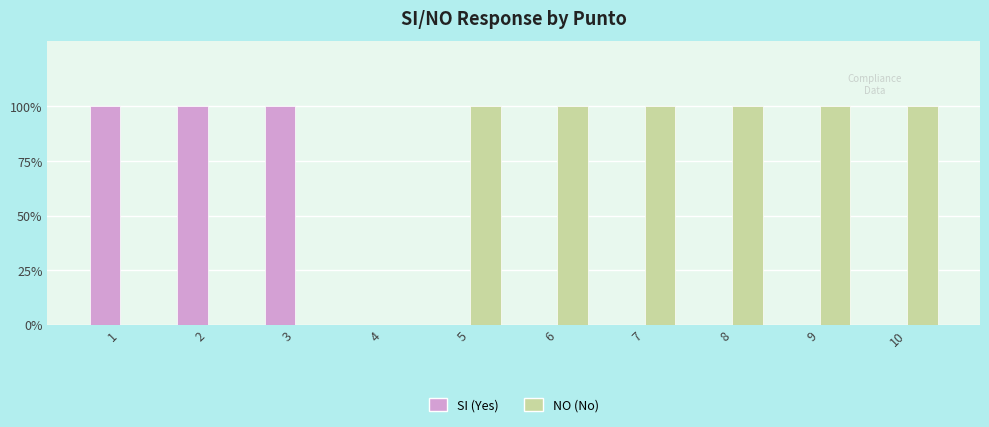

What is the total value across all series at 10?

1